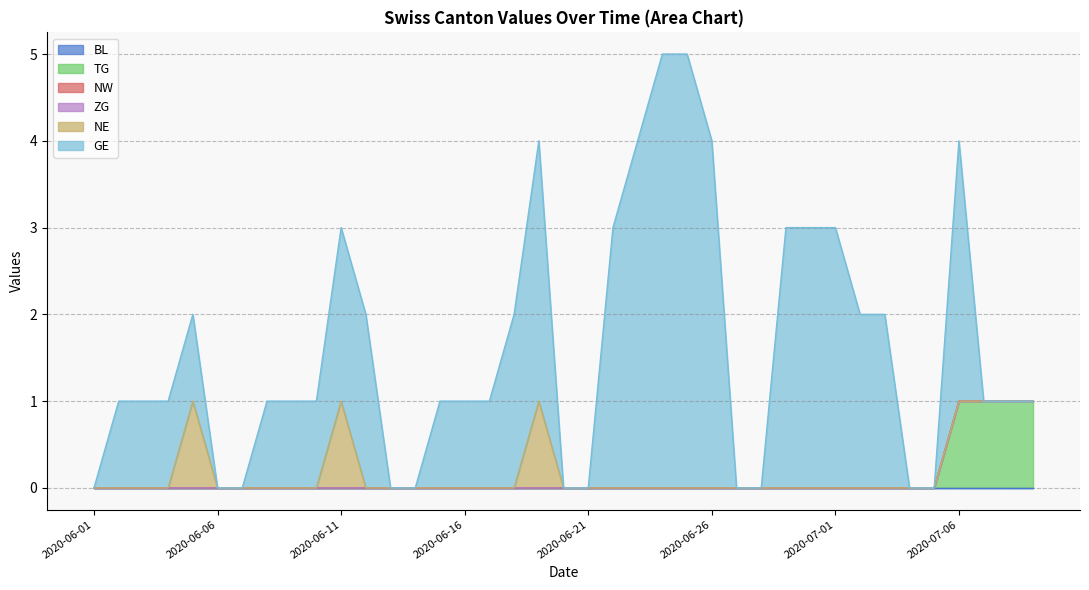

Is it true that NW equals 0 at 2020-06-25?

True